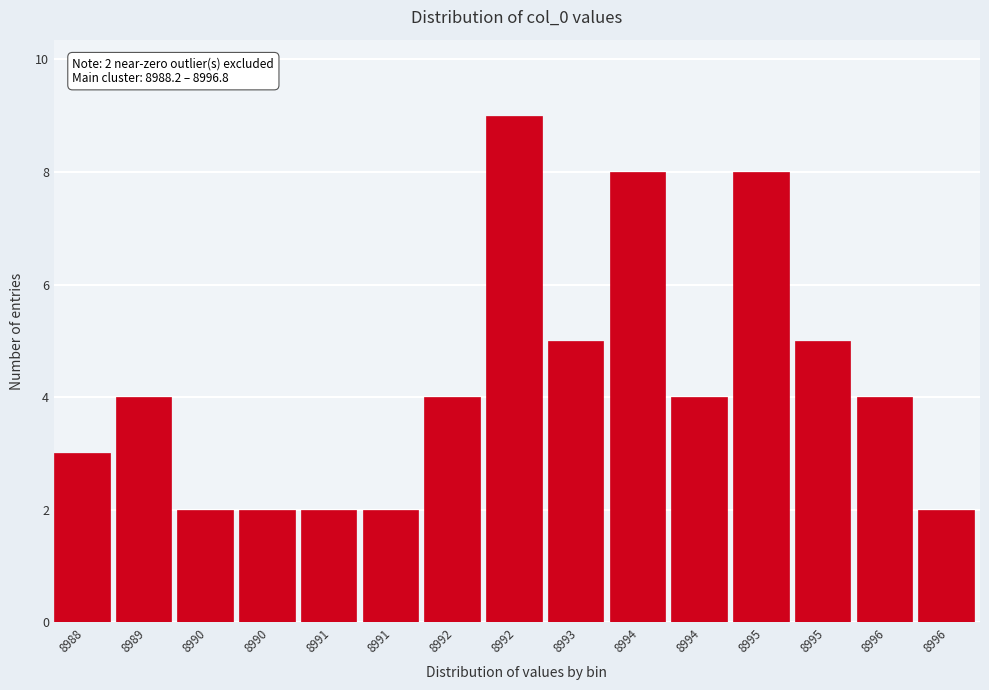

Does the chart contain any negative values?

No